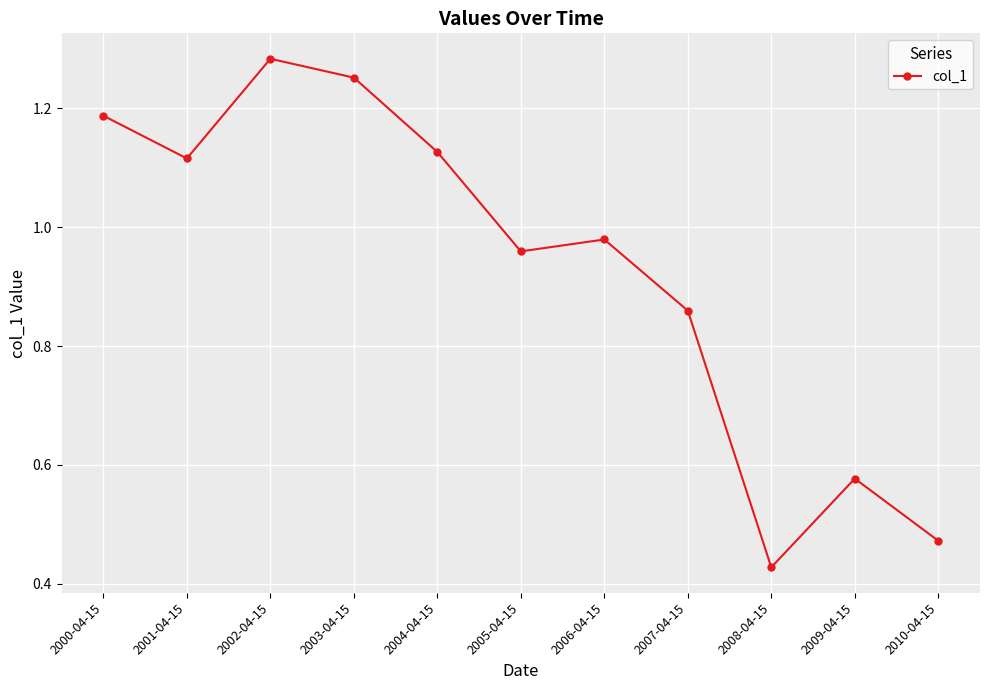

The chart shows a value of 0.4 at 2004-04-15. True or false?

False